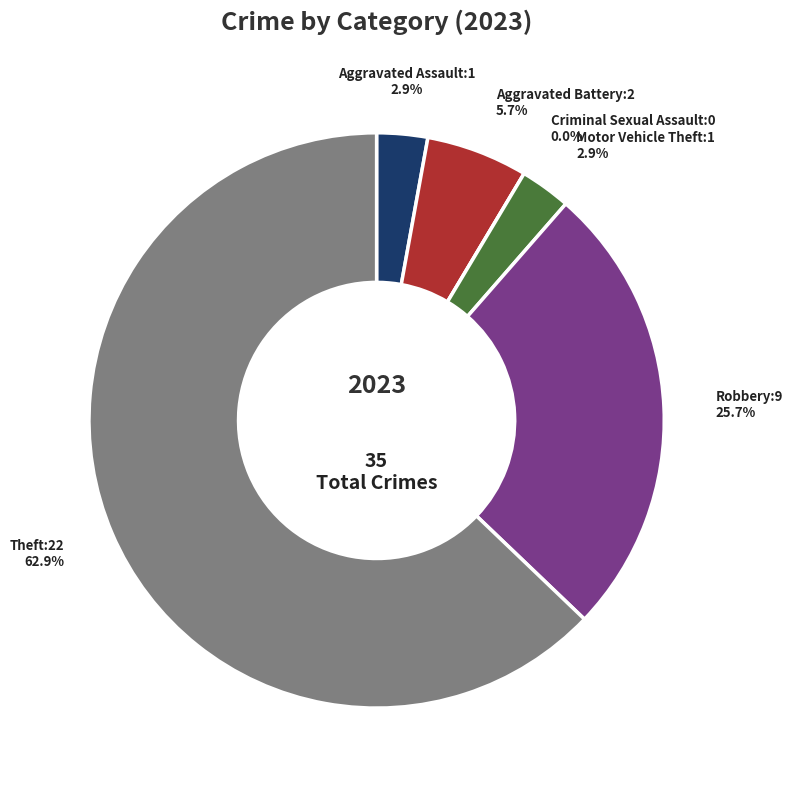

Is it true that Criminal Sexual Assault is 0% of the pie?

True